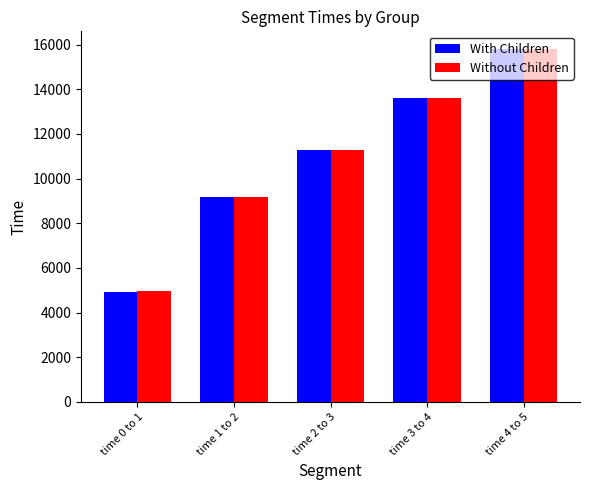

Count the With Children values in the range 9182 to 13617.

3